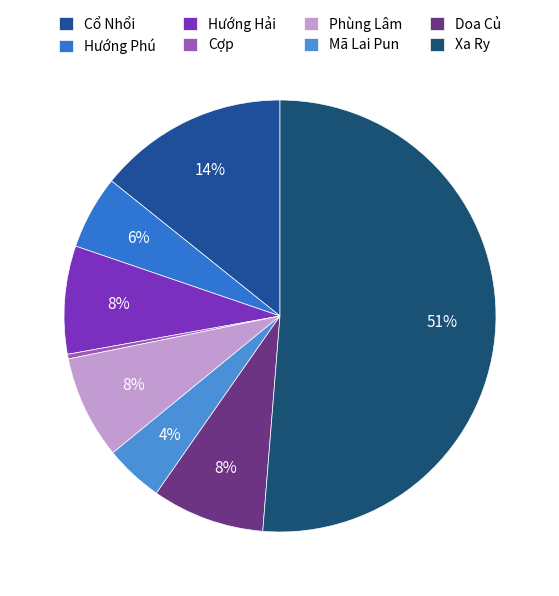

What percentage is the Mã Lai Pun slice, to the nearest percent?

4%